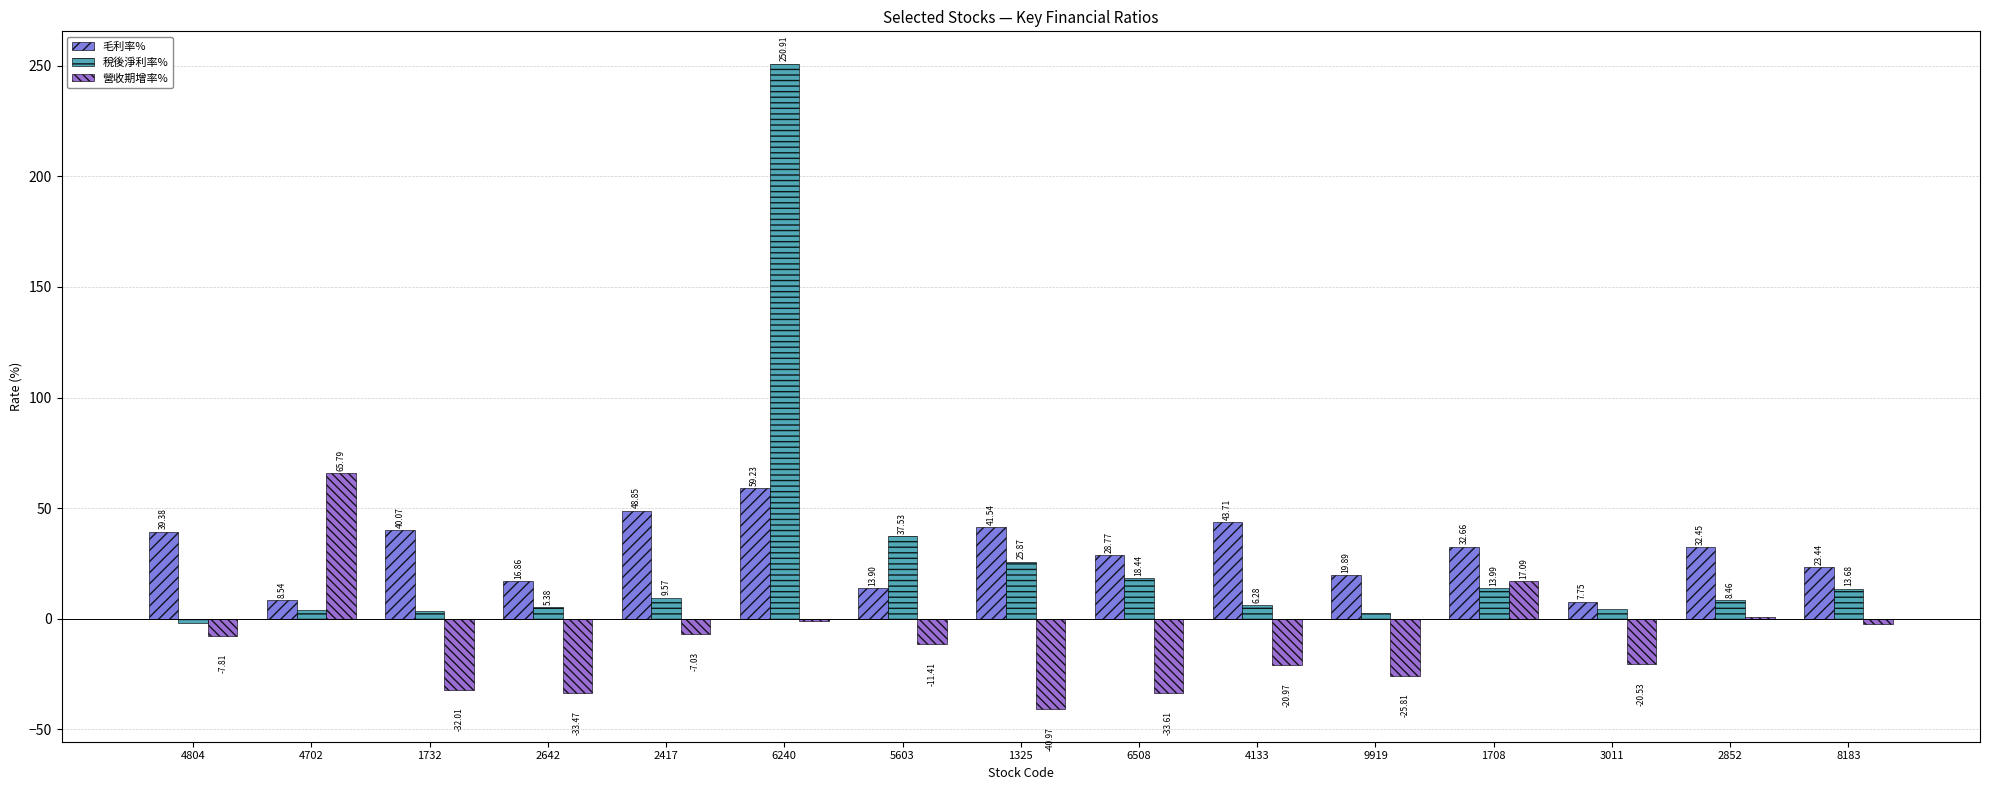

What is the sum of the 稅後淨利率% values at 9919 and 6240?

253.4